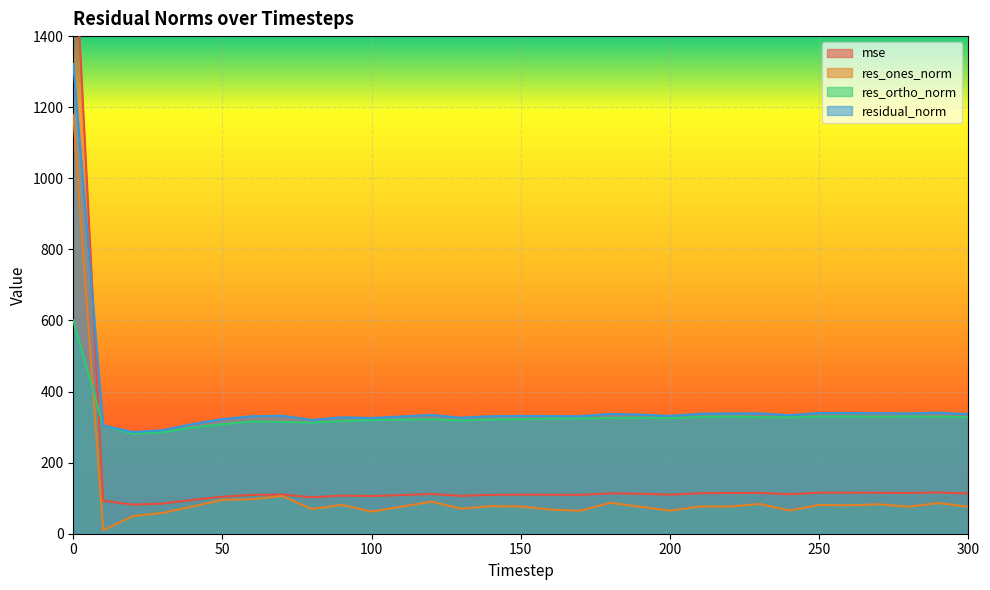

What is the spread (max minus min) of values at 40?

232.0